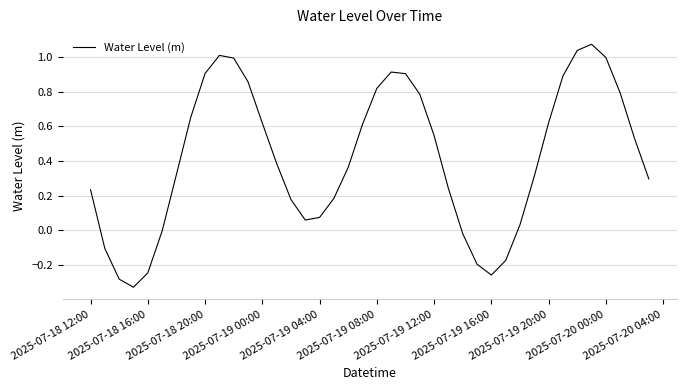

What is the difference between the maximum and minimum values?

1.4